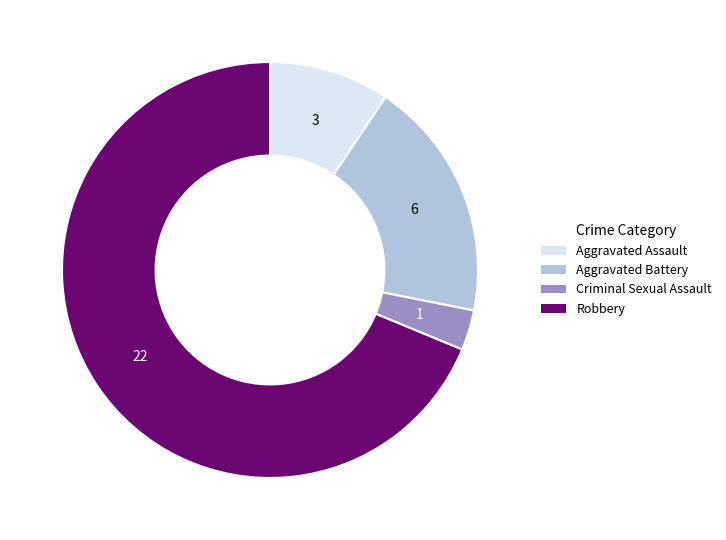

Combined, do Criminal Sexual Assault and Aggravated Assault account for over 50%?

No